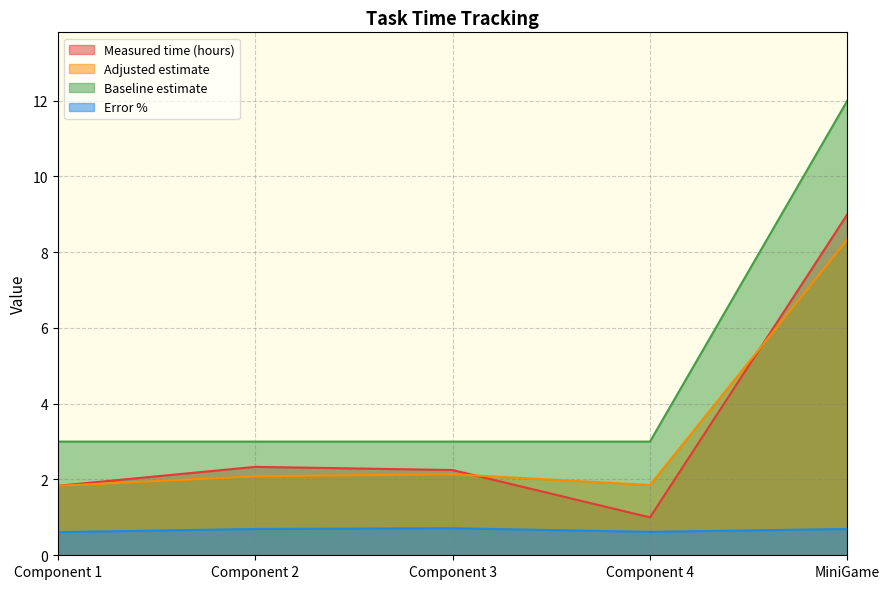

Which series has the largest total across all categories?

Baseline estimate